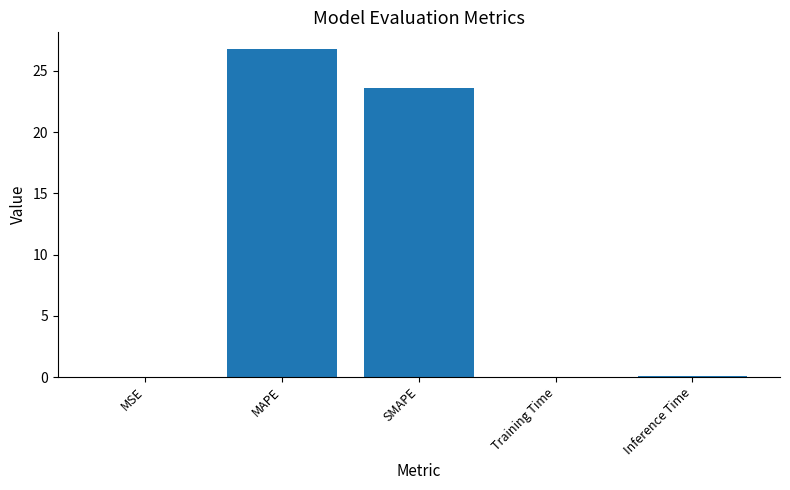

Are the bars grouped side by side (vs. stacked)?

No